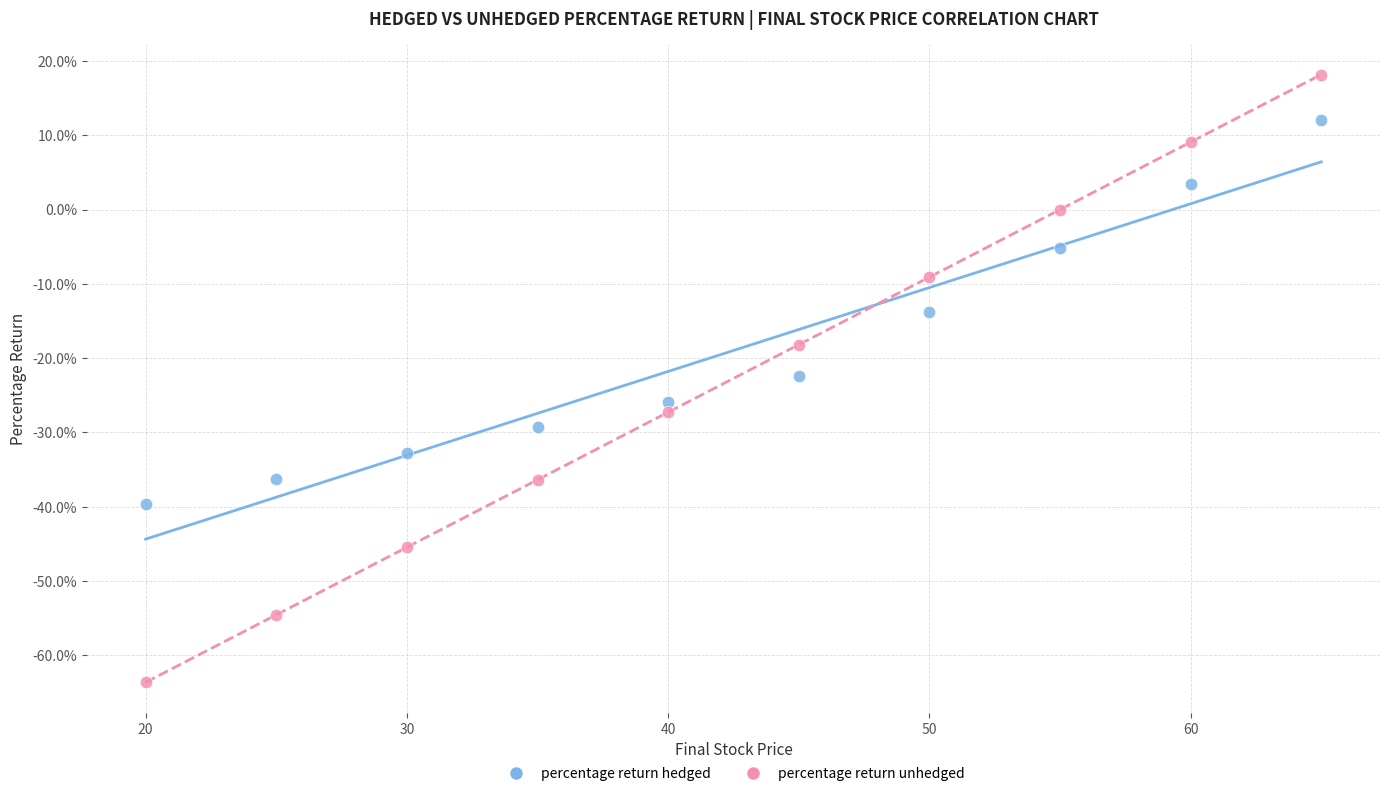

Which series has the widest spread of Y values?

percentage return unhedged